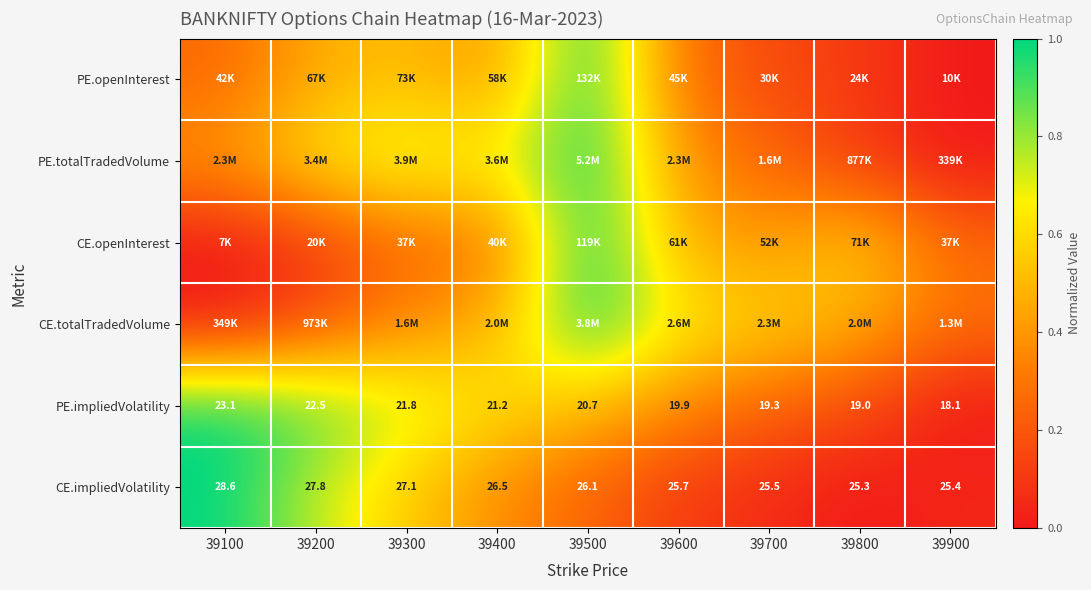

Which category has the lowest value across all series?

39900